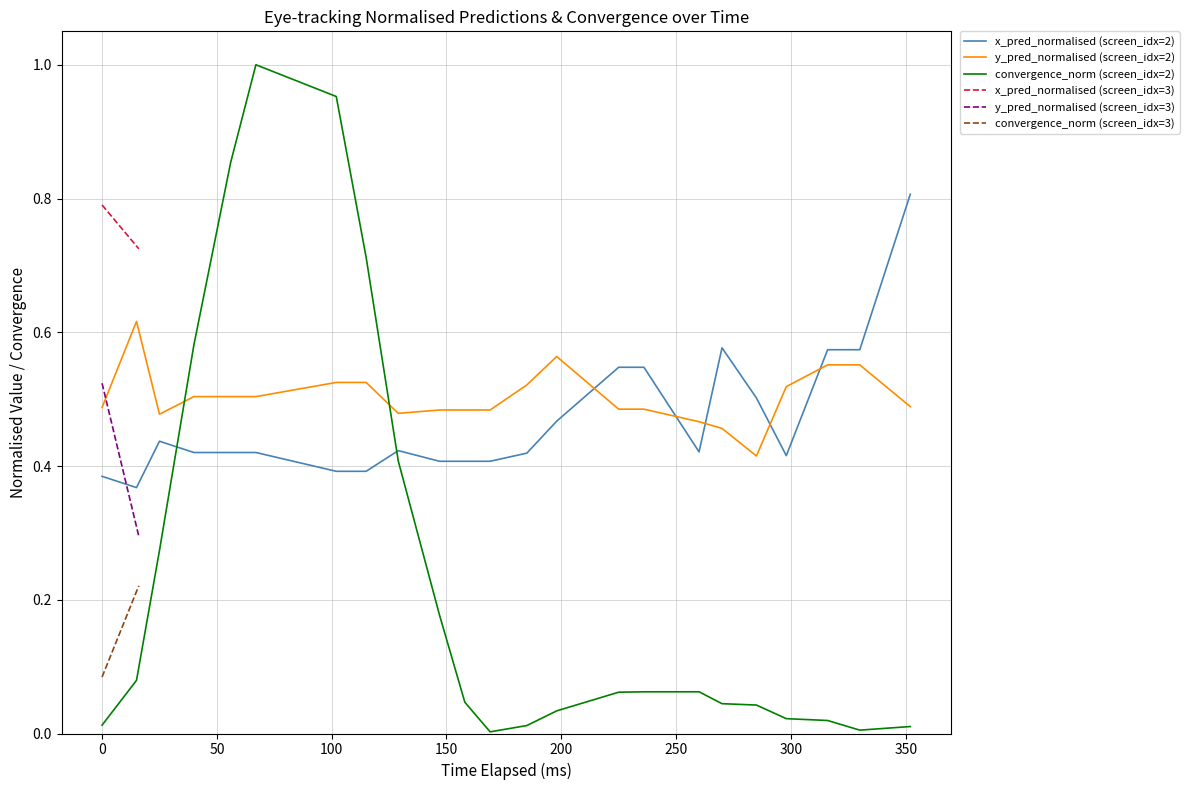

How many intersections are there between convergence (screen_idx=2) and y_pred_normalised (screen_idx=2)?

2